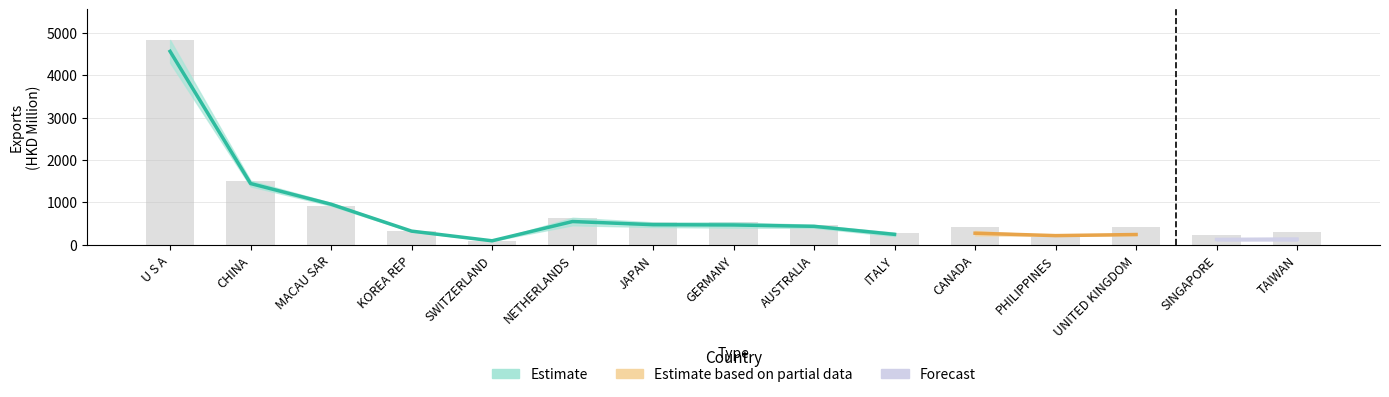

What is the difference between the highest and lowest values at UNITED KINGDOM?

314.3